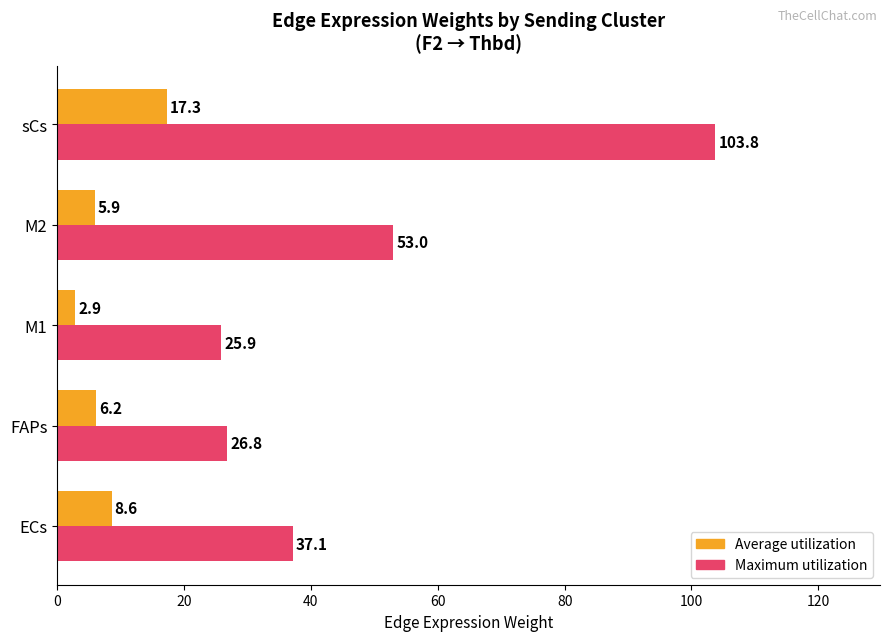

What is the sum of all Maximum utilization values?

246.6